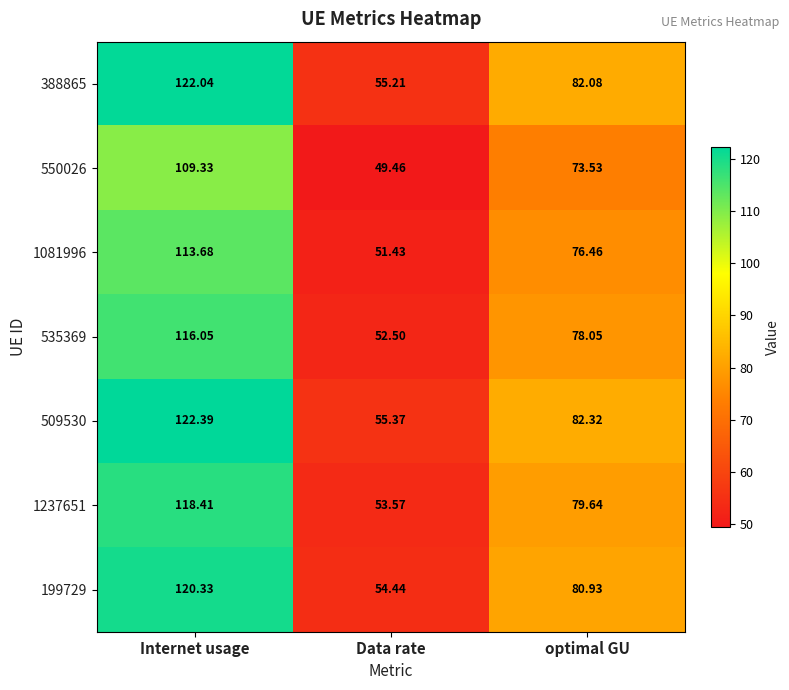

Where does the 535369 series first go above 78?

Internet usage